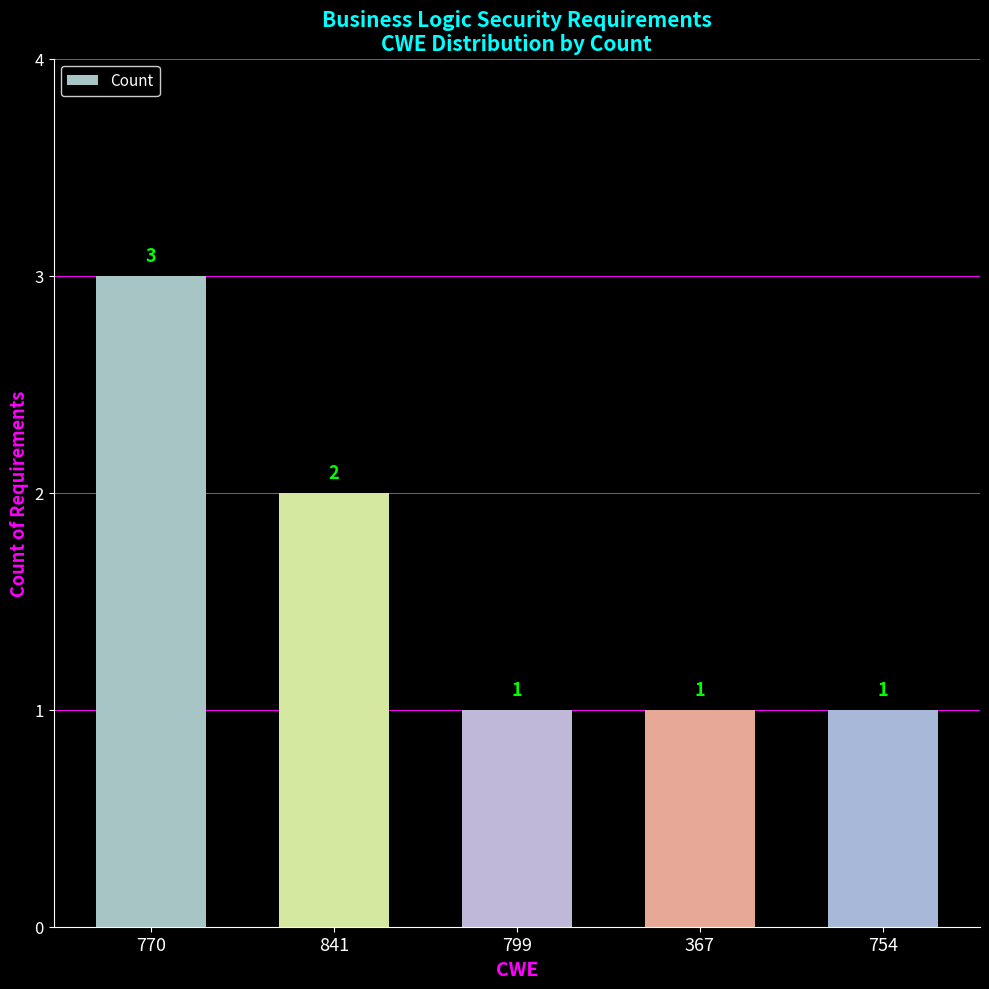

What is the sum of all values?

8